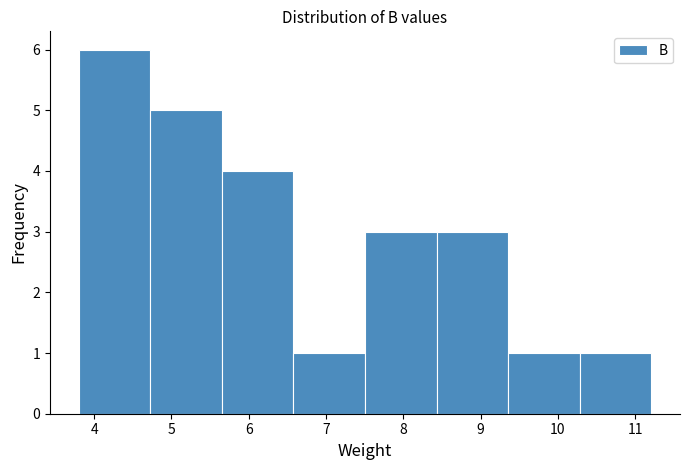

Reading left to right, transcribe this chart: for each bar, give the range it covers on the x-axis and its height. Neither the bar edges nor the heights are printed on the chart, so give them approximately, as read against the axes.

3.8 to 4.7: 6
4.7 to 5.7: 5
5.7 to 6.6: 4
6.6 to 7.5: 1
7.5 to 8.4: 3
8.4 to 9.4: 3
9.4 to 10.3: 1
10.3 to 11.2: 1